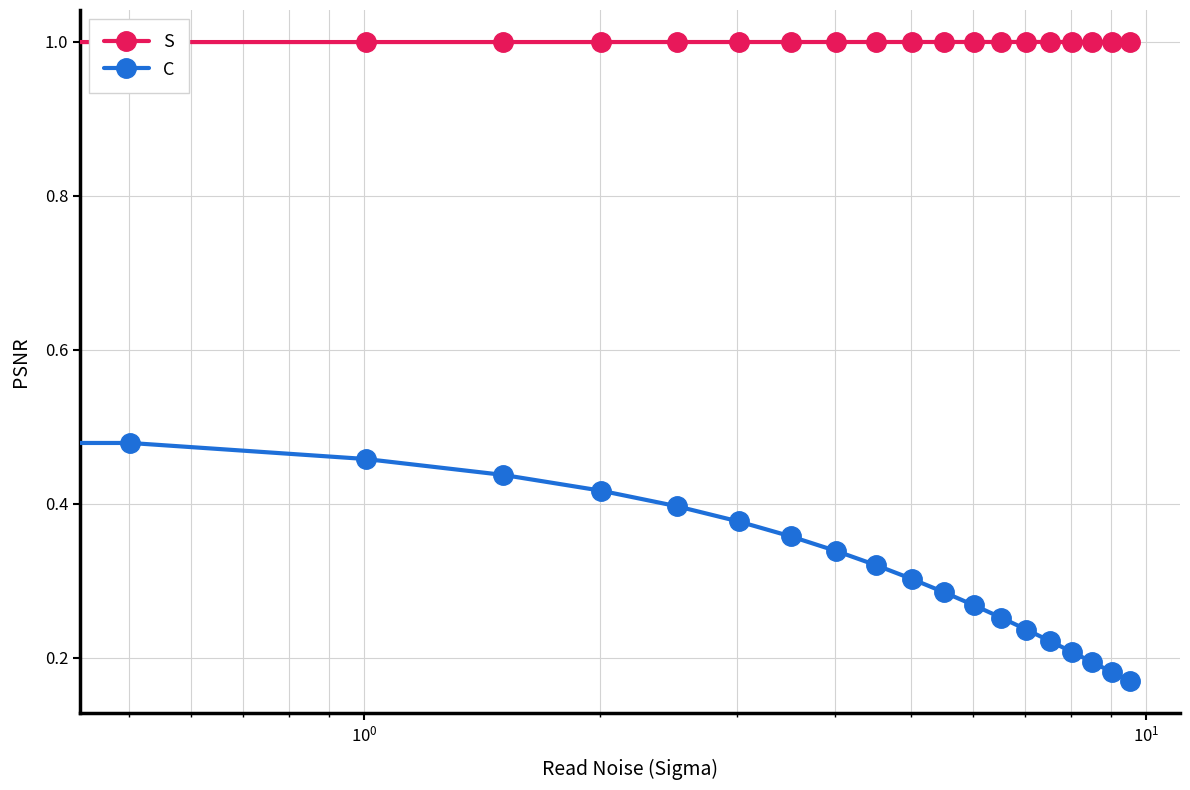

At how many categories does at least one series exceed 0?

20